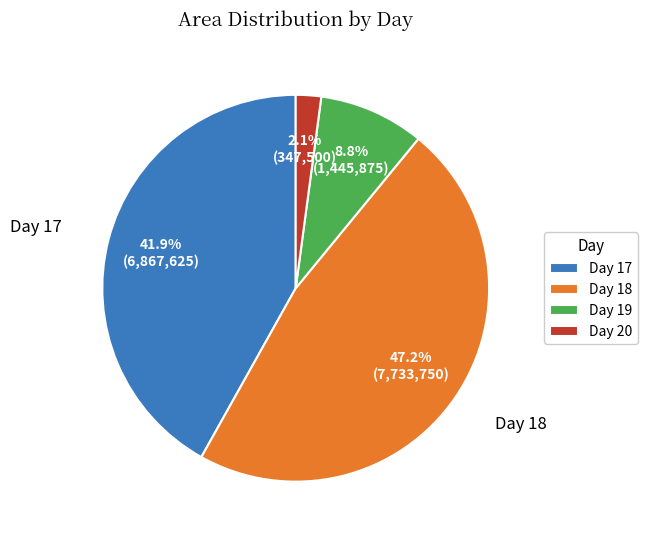

Combined, what portion of the pie is Day 17 and Day 19?

50.7%